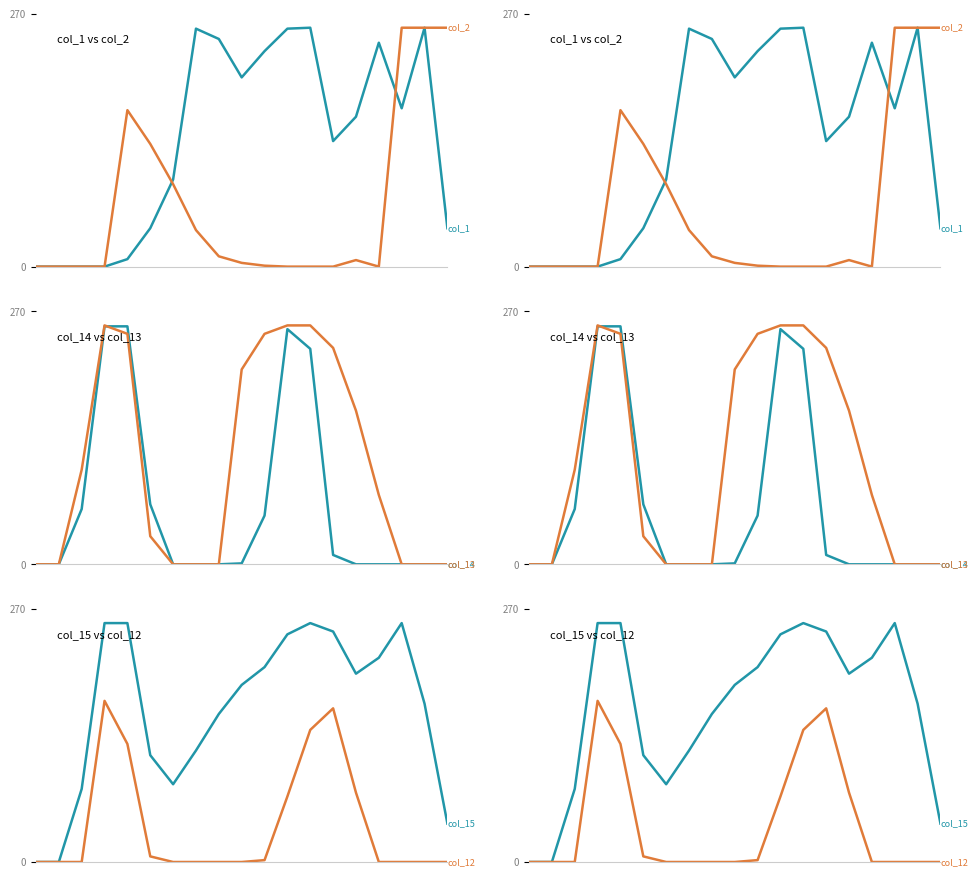

At how many categories does at least one series exceed 198?

14